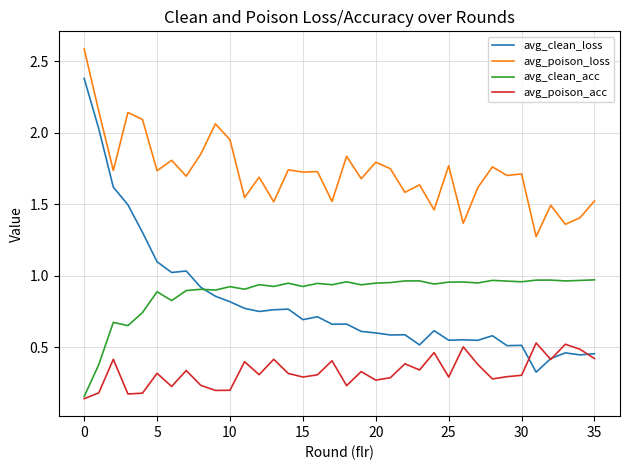

True or false: avg_clean_loss and avg_poison_loss cross at least once.

False